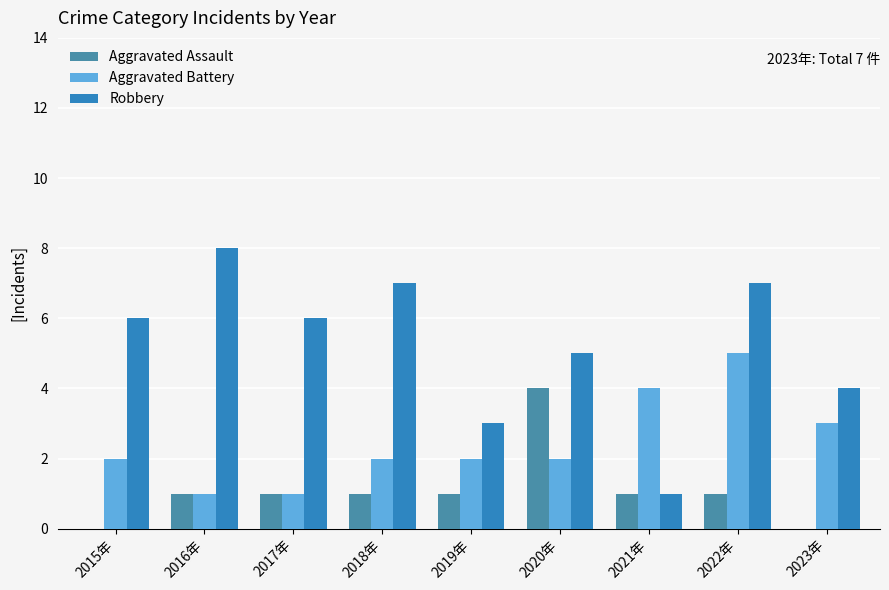

What is the minimum value for Robbery?

1